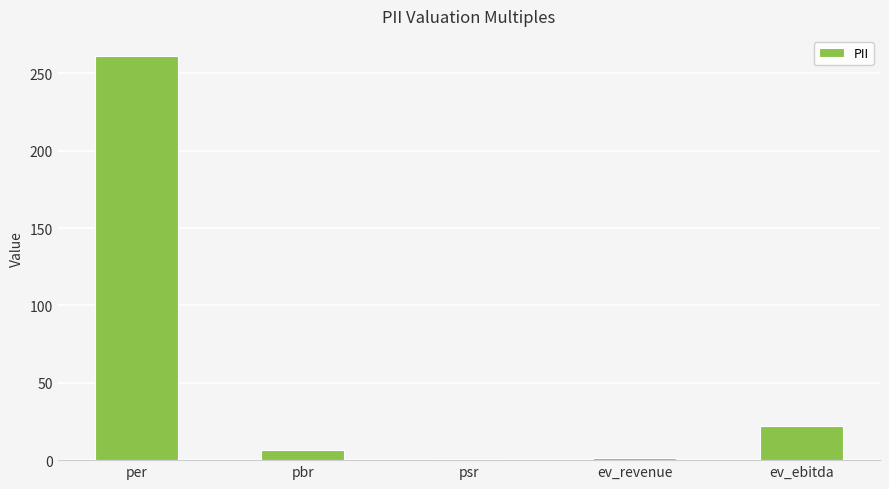

Is it true that the value at per is 97.1?

False